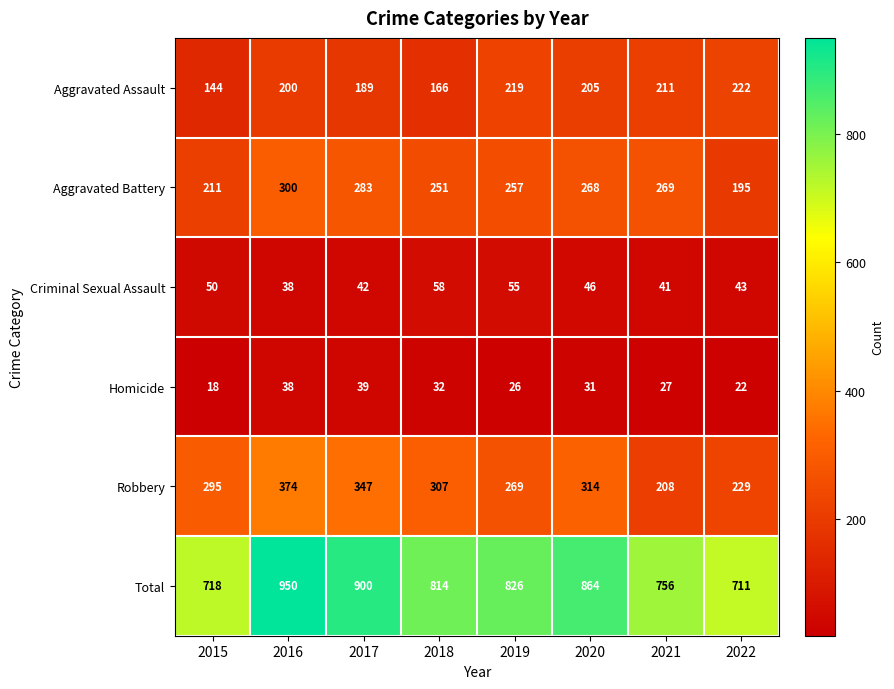

What is the difference between the maximum and minimum values in the Aggravated Assault series?

78